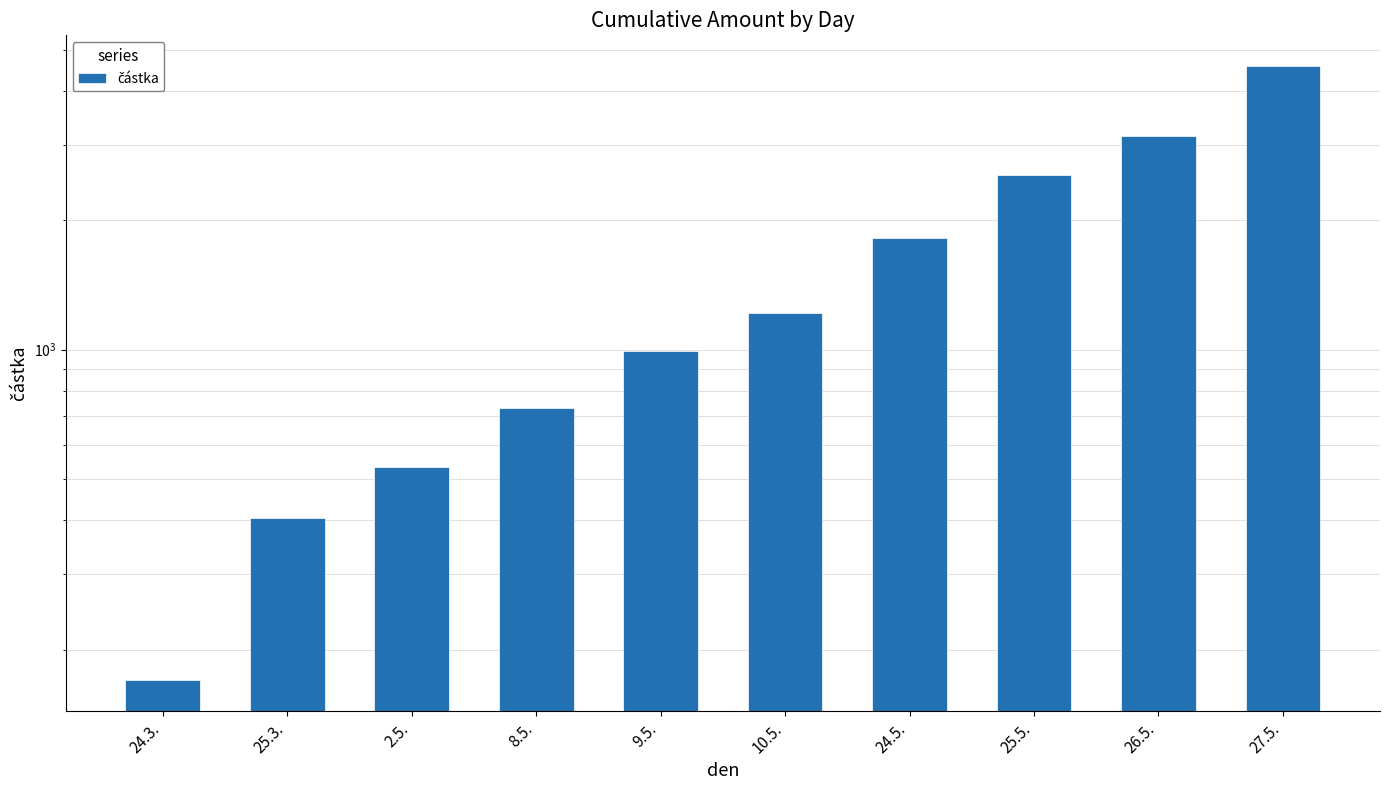

The value at 8.5. is 731.0. True or false?

True